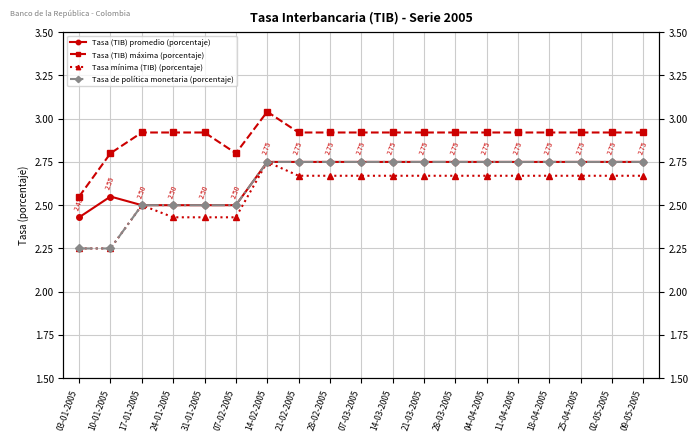

In Tasa mínima (TIB) (porcentaje), how many points are higher than both neighbors (excluding endpoints)?

2